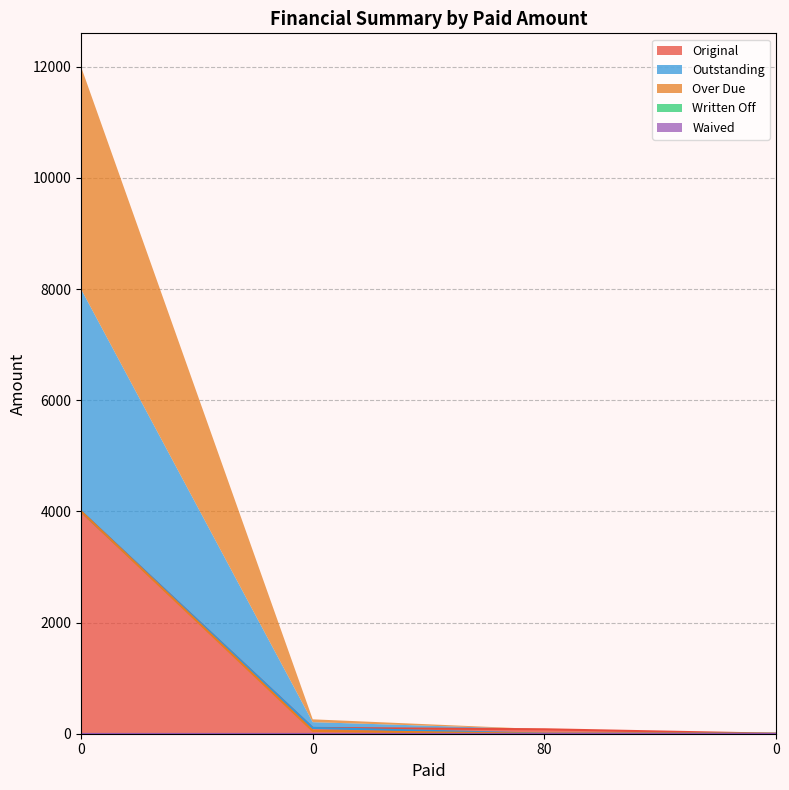

Reading left to right, extract all data points from this chart.

Original: 4000.0	103.9	80.0	0.0
Outstanding: 4000.0	103.9	0.0	0.0
Over Due: 4000.0	51.3	0.0	0.0